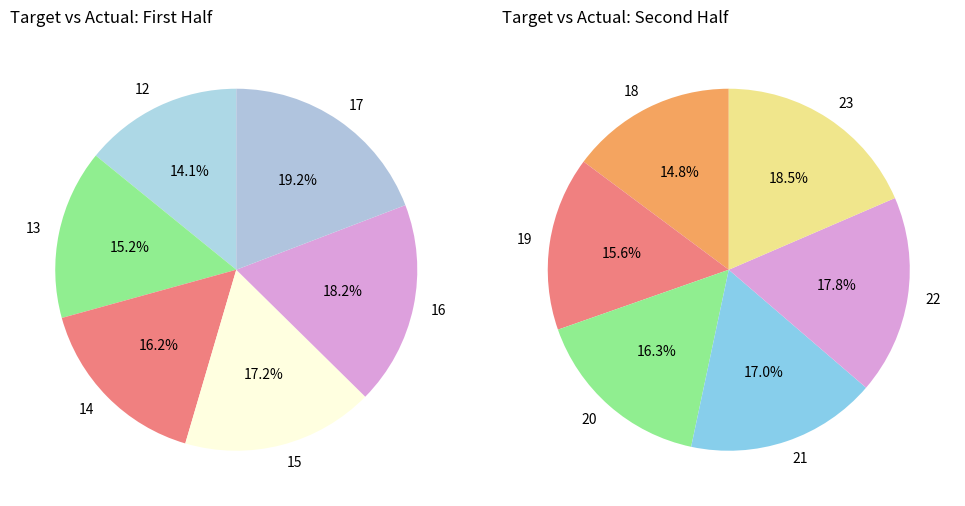

How many slices are in this pie chart?

12